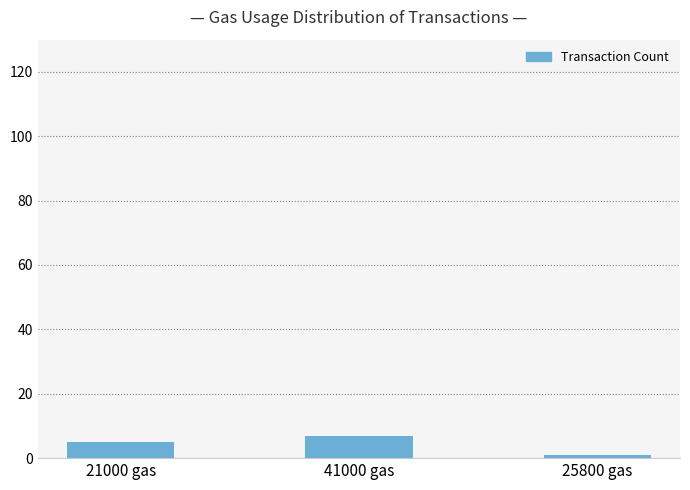

What is the label of the 3rd bar from the right?

21000 gas